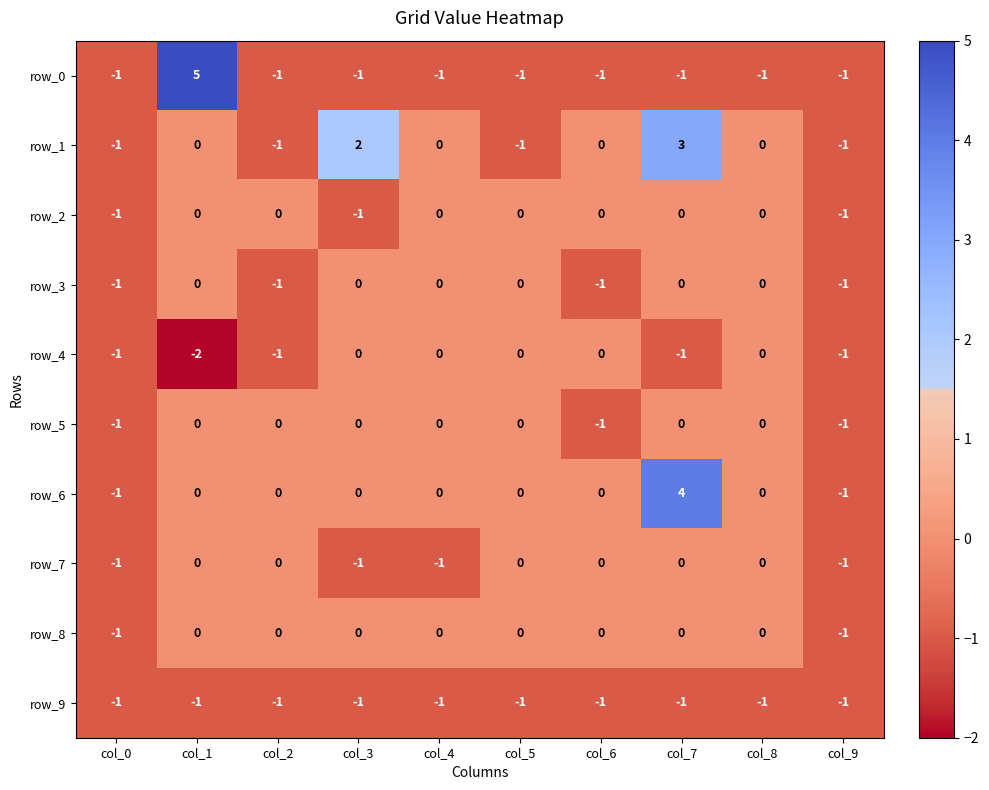

How many data points in row_4 are less than 0?

5